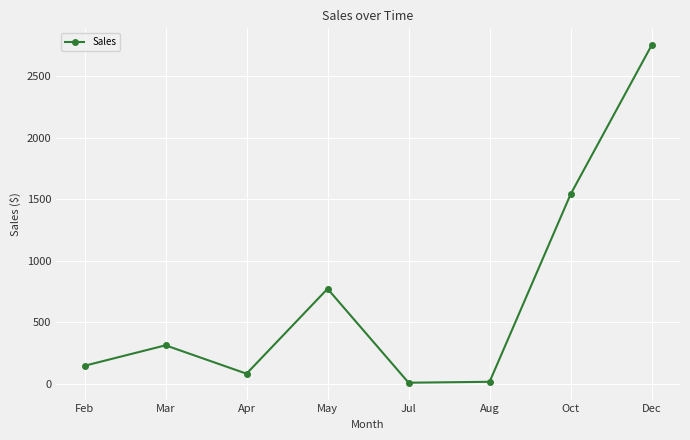

Where is the data nearest to the value 1380?

Oct